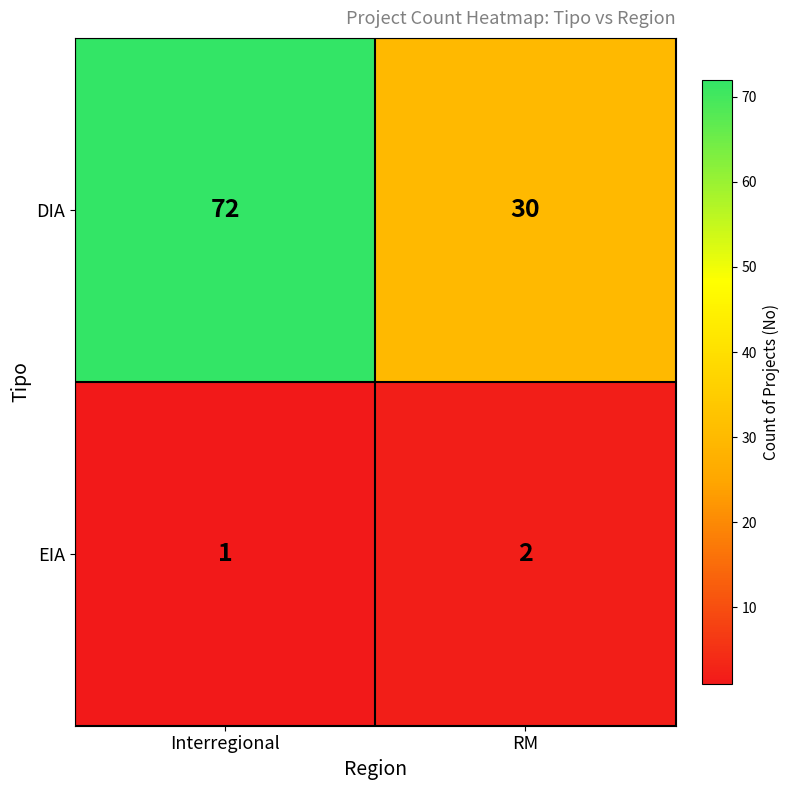

What is the sum of all DIA values?

102